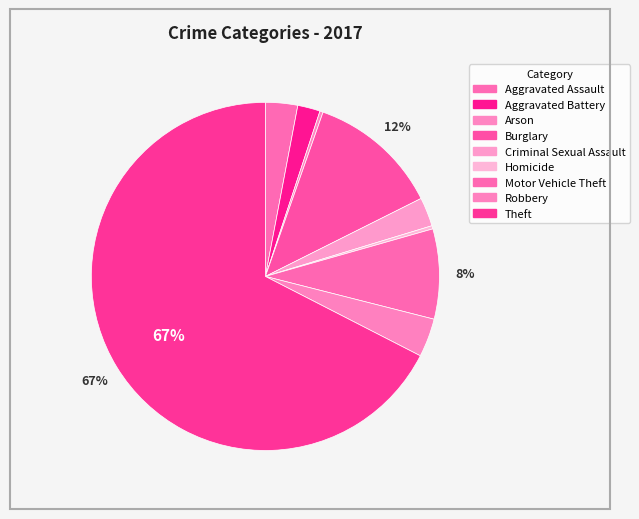

Rank the categories by value from highest to lowest.

Theft, Burglary, Motor Vehicle Theft, Robbery, Aggravated Assault, Criminal Sexual Assault, Aggravated Battery, Arson, Homicide